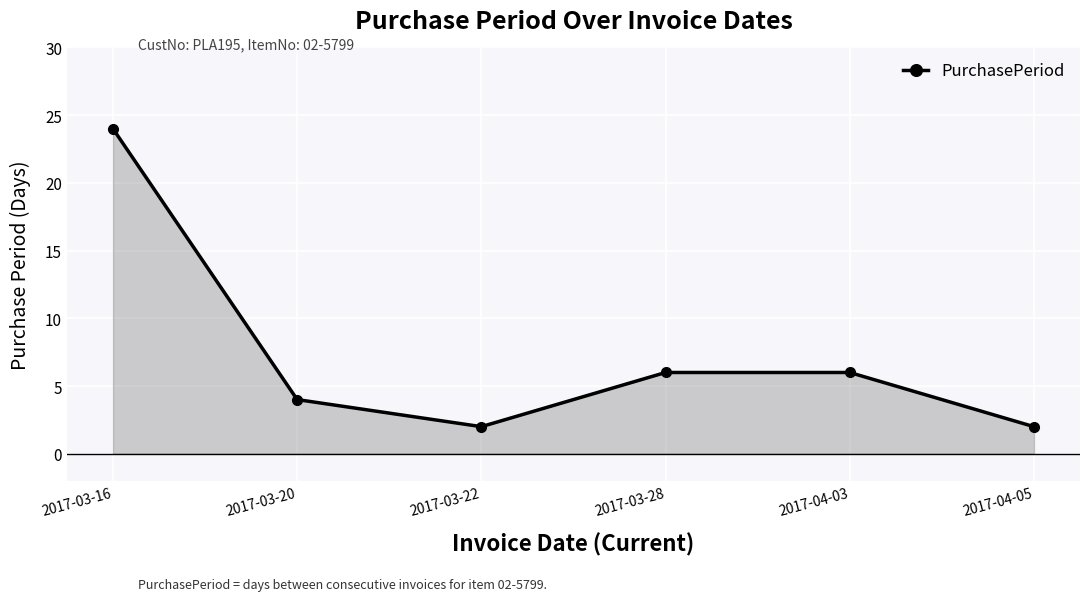

Between 2017-03-22 and 2017-03-16, which is larger?

2017-03-16